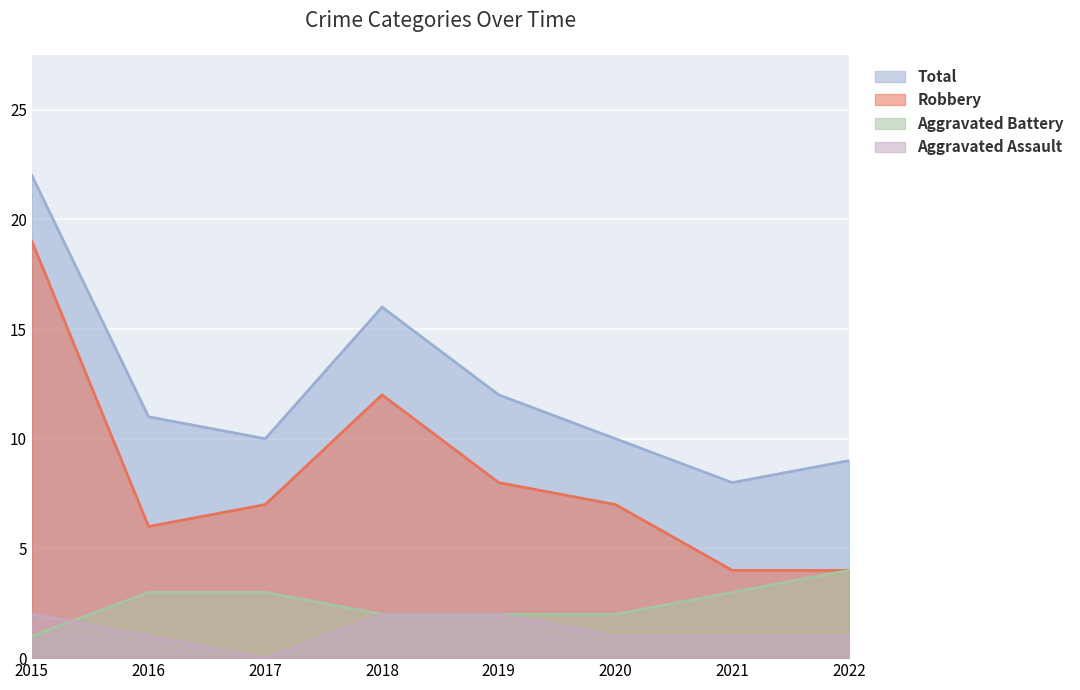

Is it true that Aggravated Battery equals 5 at 2017?

False